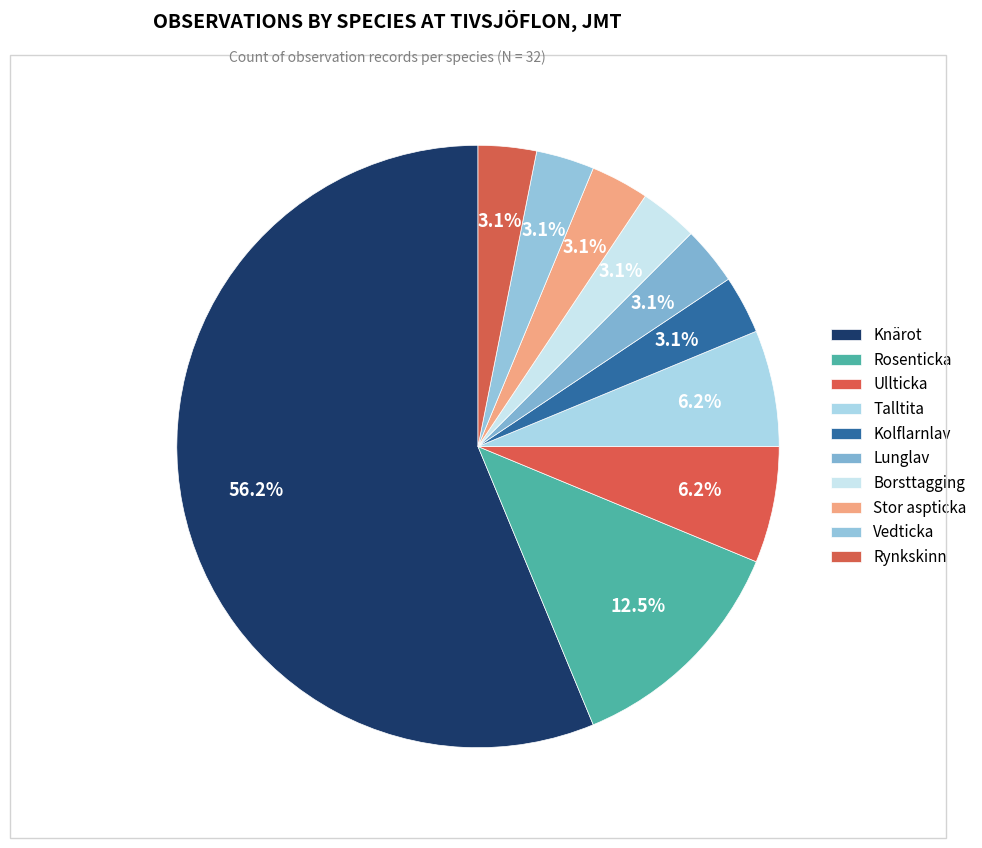

True or false: Knärot accounts for 68% of the total.

False